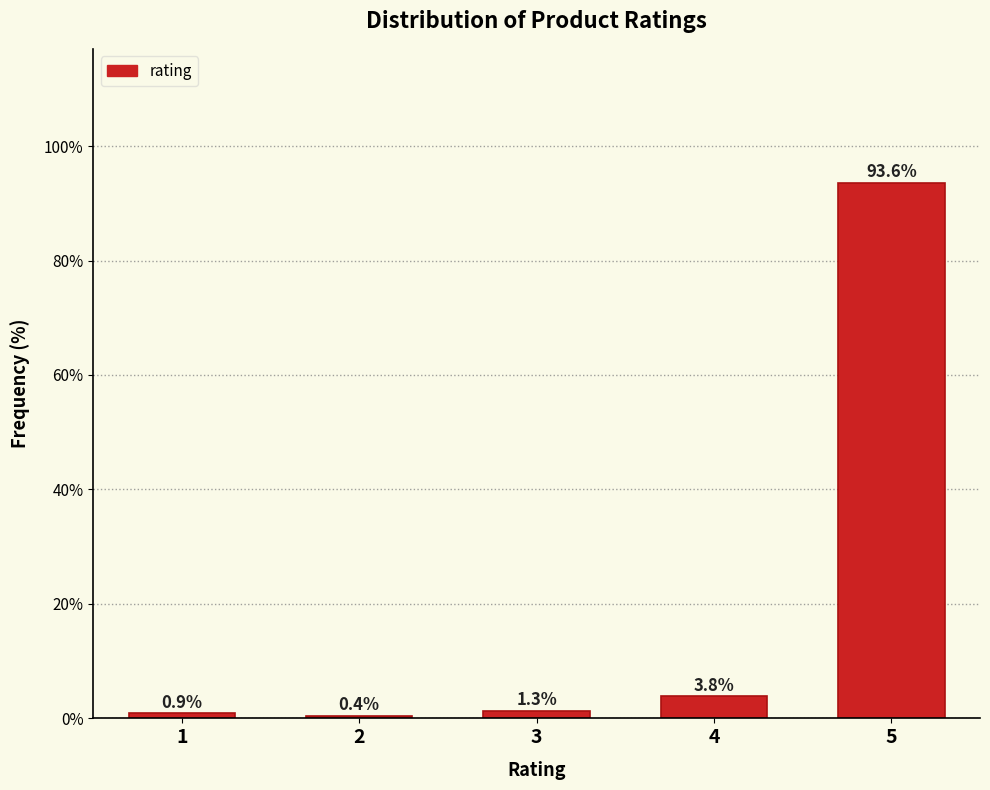

Reading left to right, extract all data points from this chart.

1=0.9	2=0.4	3=1.3	4=3.8	5=93.6